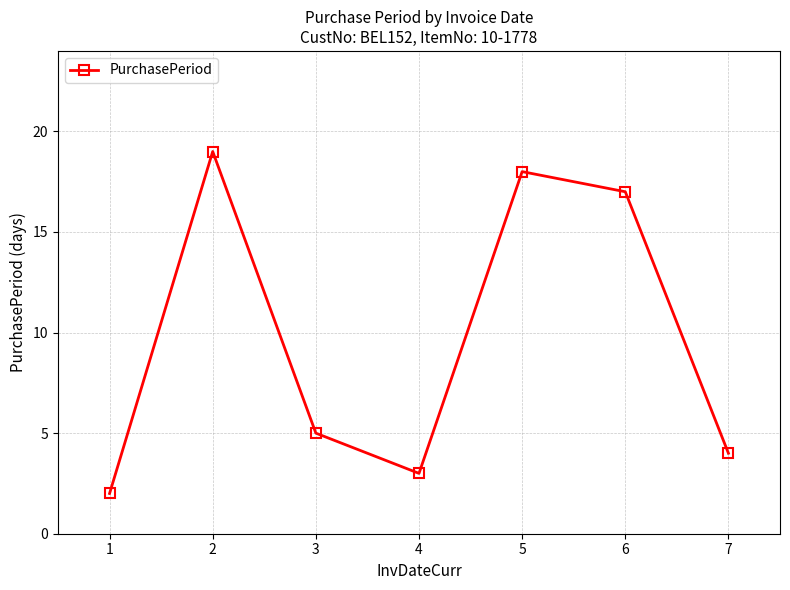

Reading left to right, what are all the values shown in this chart?

2	19	5	3	18	17	4